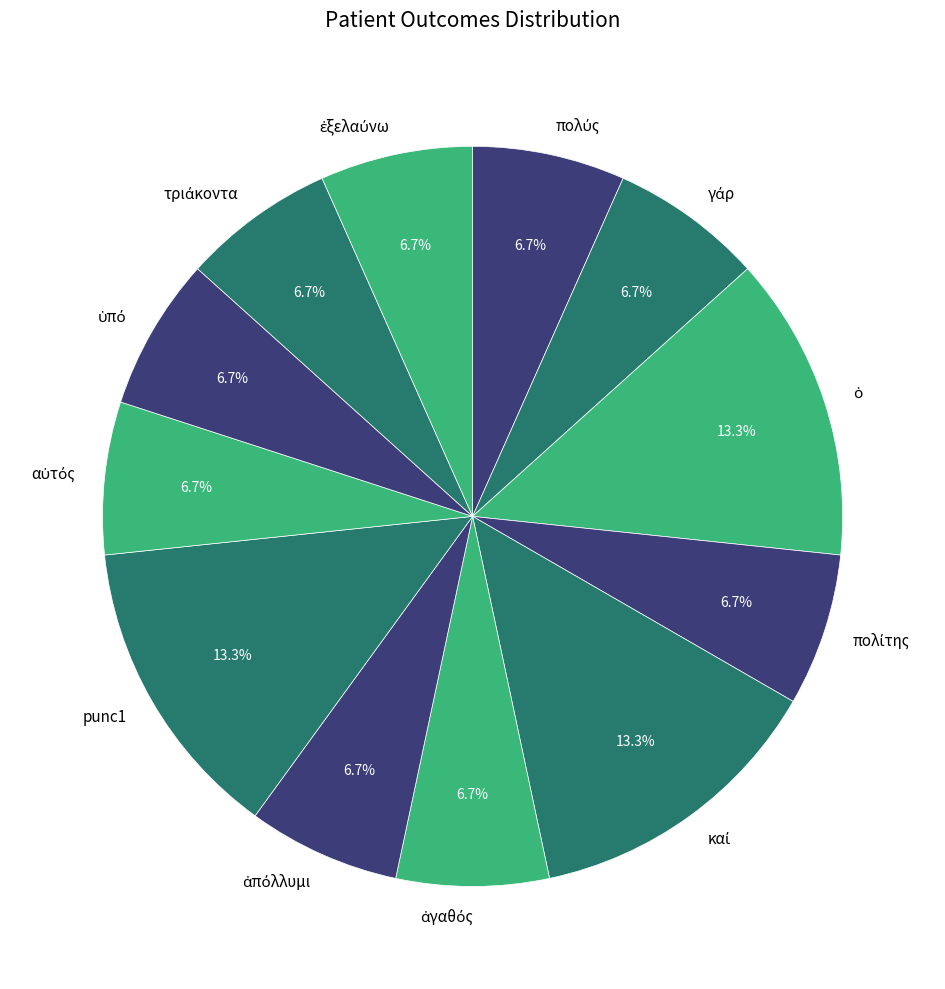

Is there any slice that represents more than half of the pie?

No